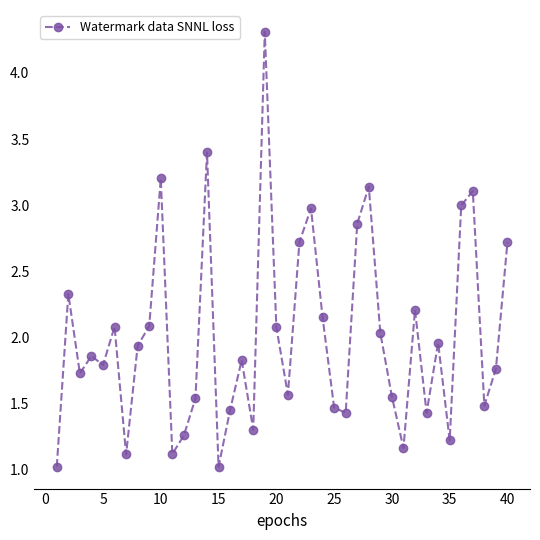

True or false: there are more than 2 points higher than both neighbors.

True